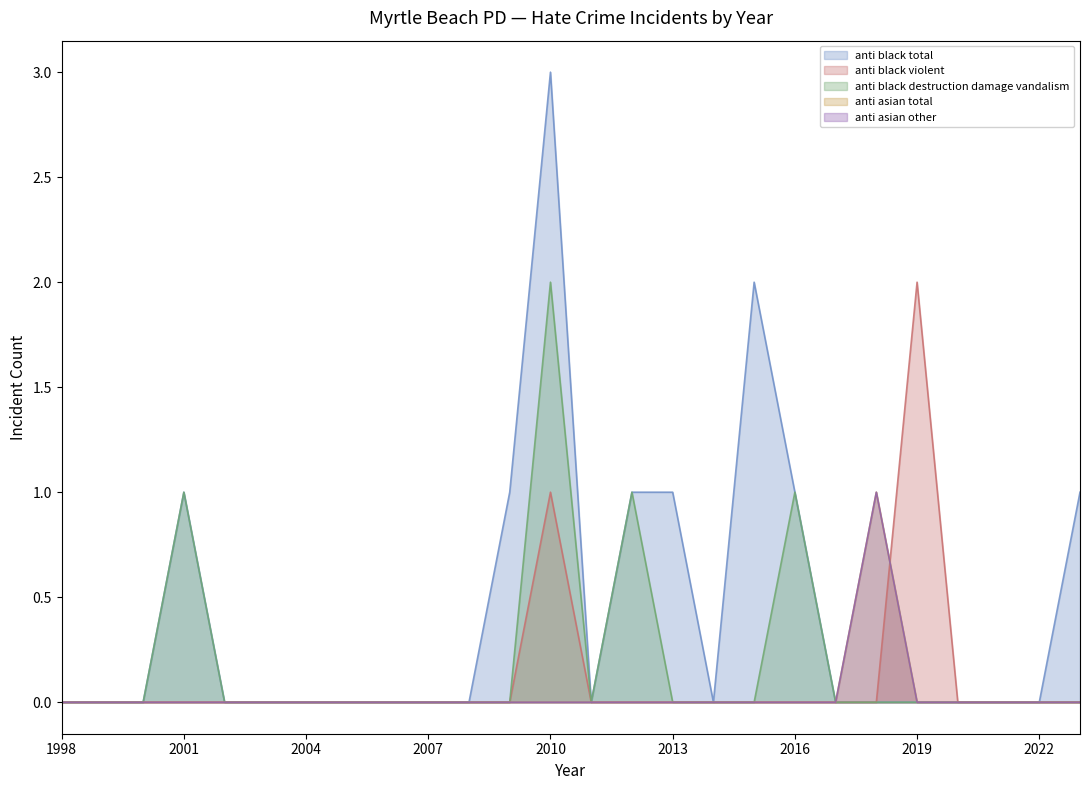

What is the sum of the anti_black_destruction_damage_vandalism values at 2012 and 2015?

1